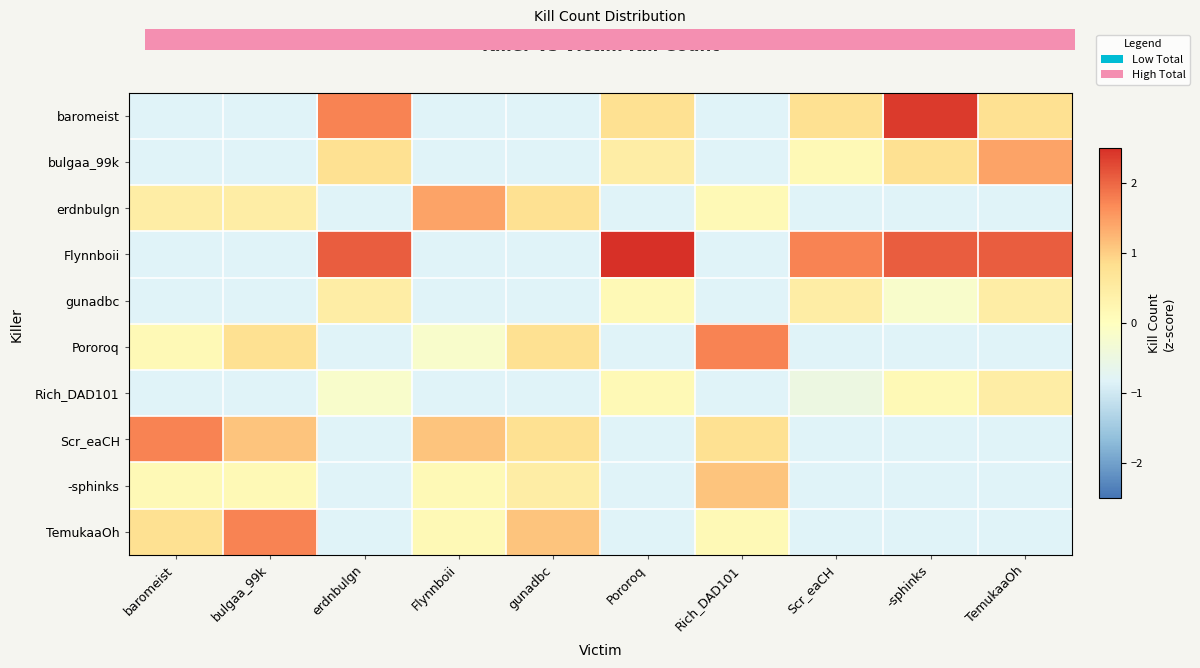

What is the smallest value displayed?

-0.8